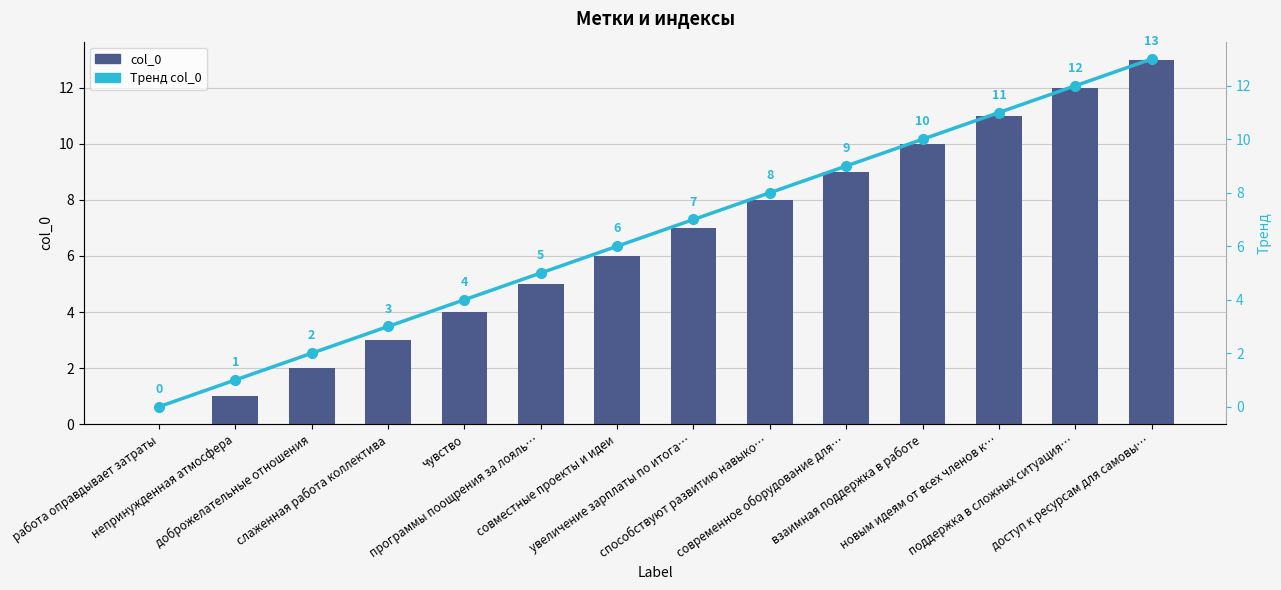

At how many categories does at least one series exceed 6?

7